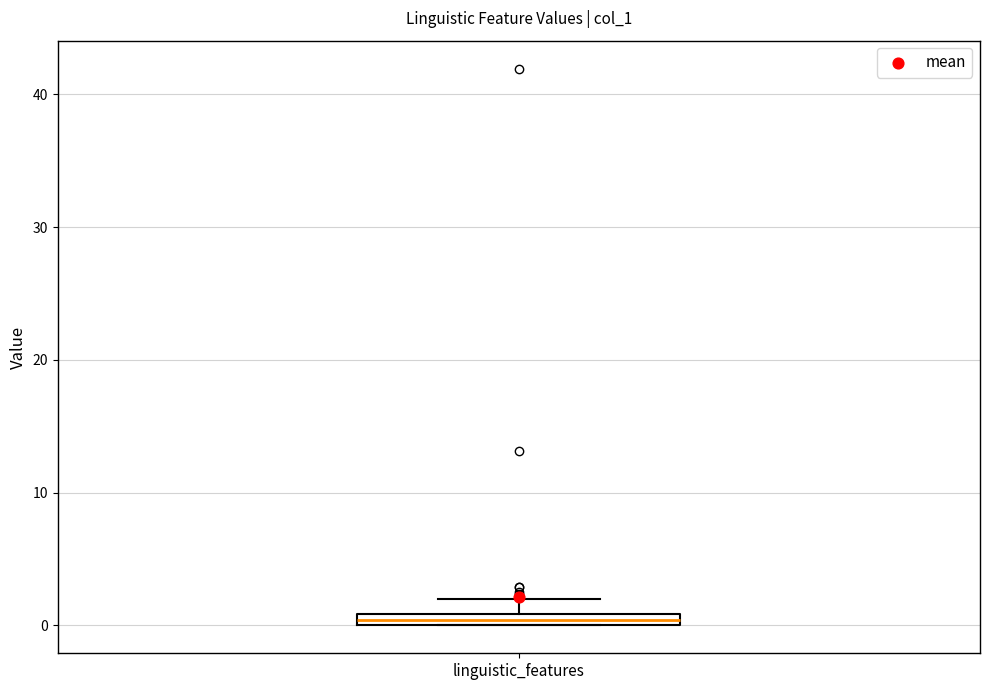

Where is the upper edge of the box for linguistic_features on the y-axis? The values are not printed on the chart, so give them approximately, as read against the axis.

1